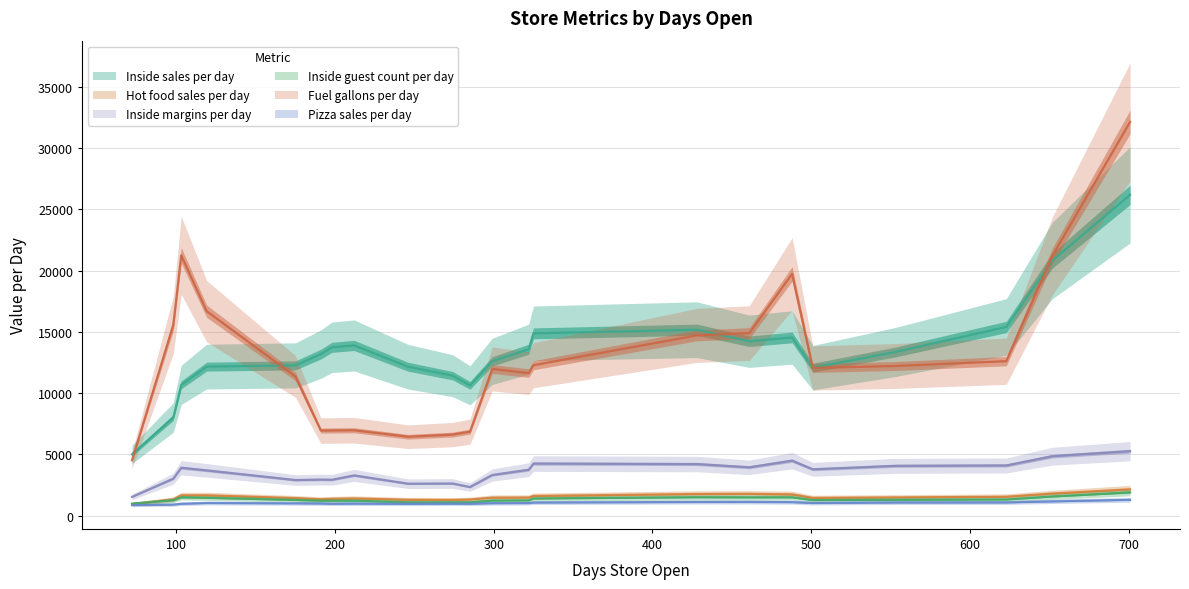

True or false: Inside margins per day and Hot food sales per day intersect in this chart.

False